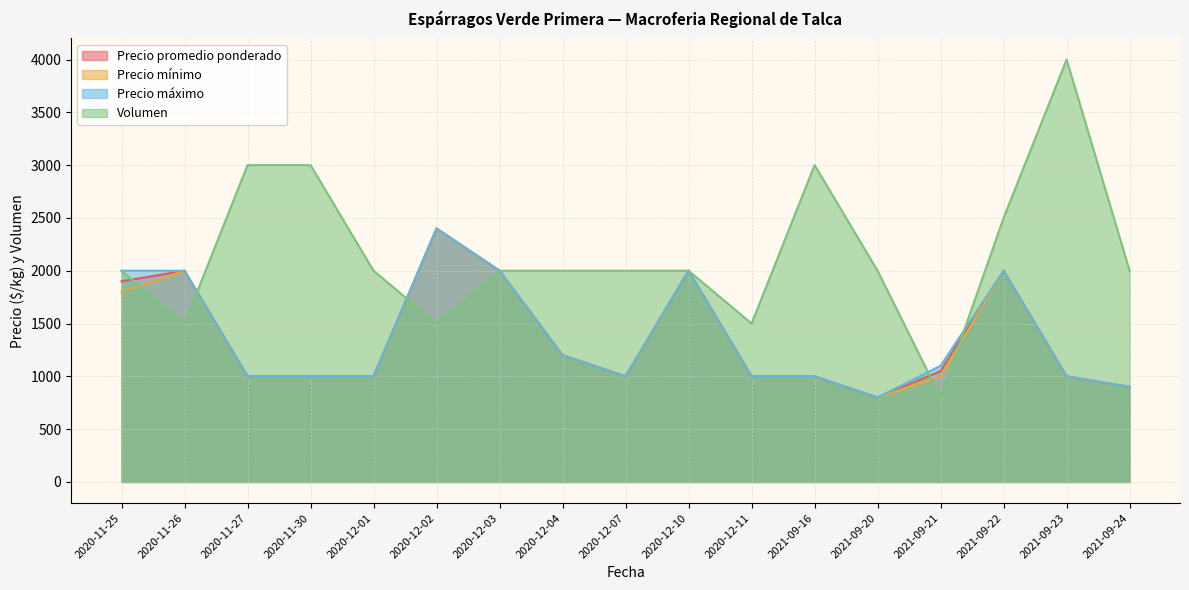

Where is the first local minimum for Precio mínimo?

2020-12-07